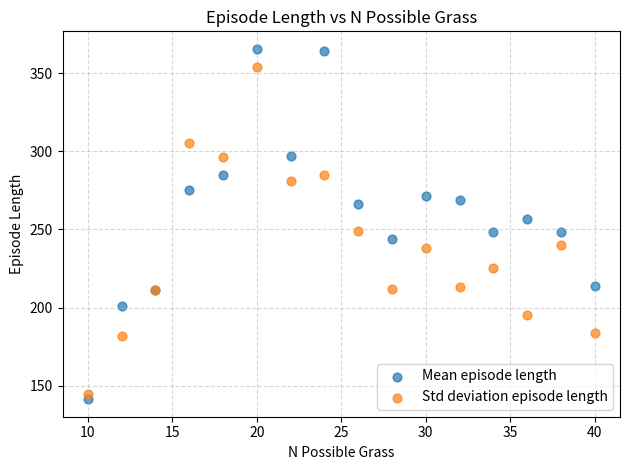

Which series has the widest spread of Y values?

Mean episode length